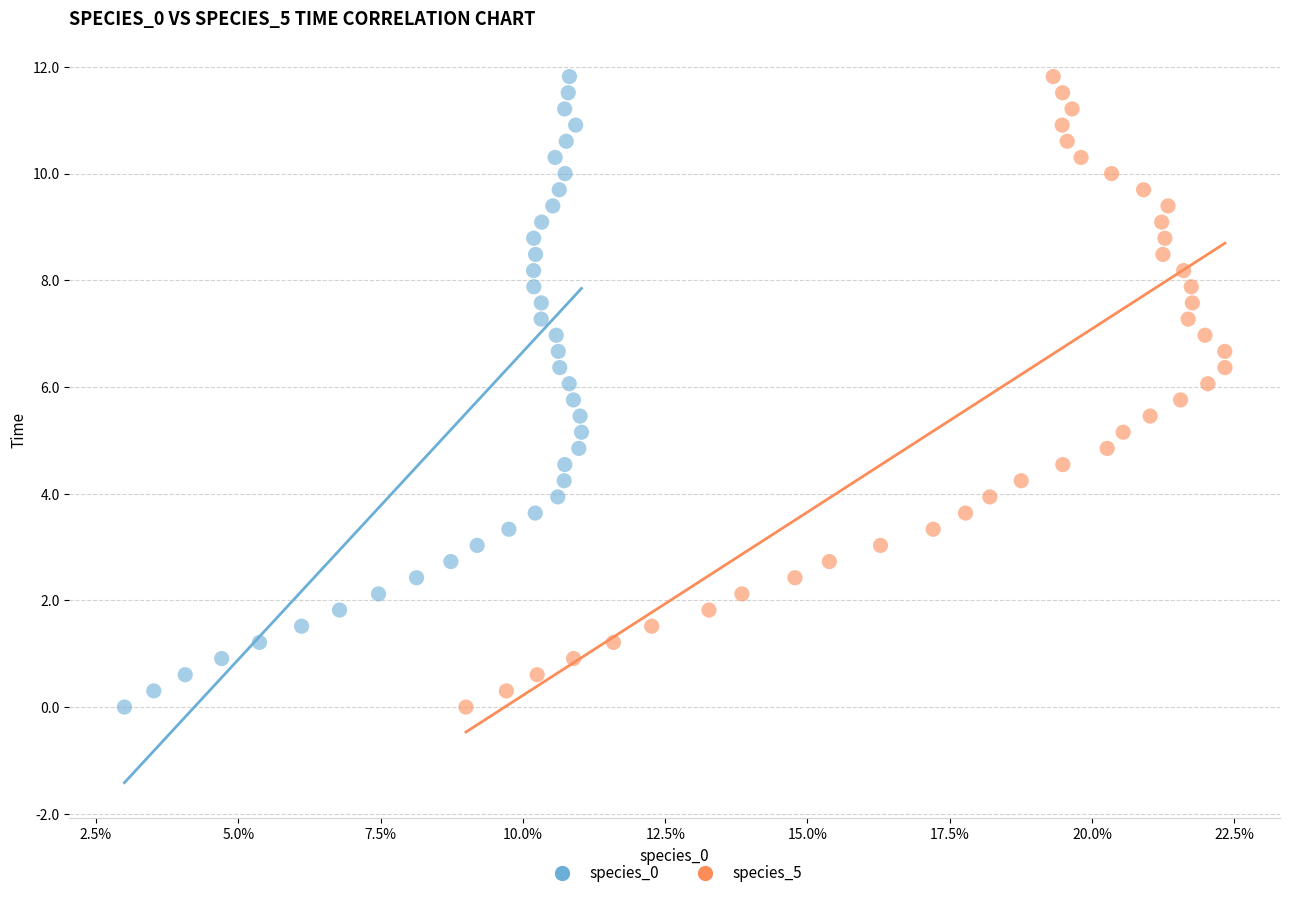

What are all the series names shown in the legend?

species_0, species_5